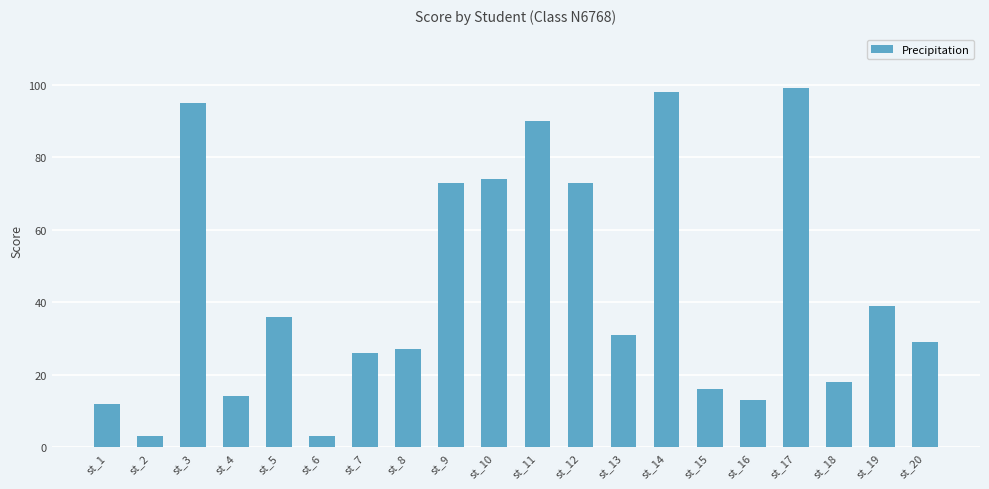

Is it true that the value at st_14 is 36?

False